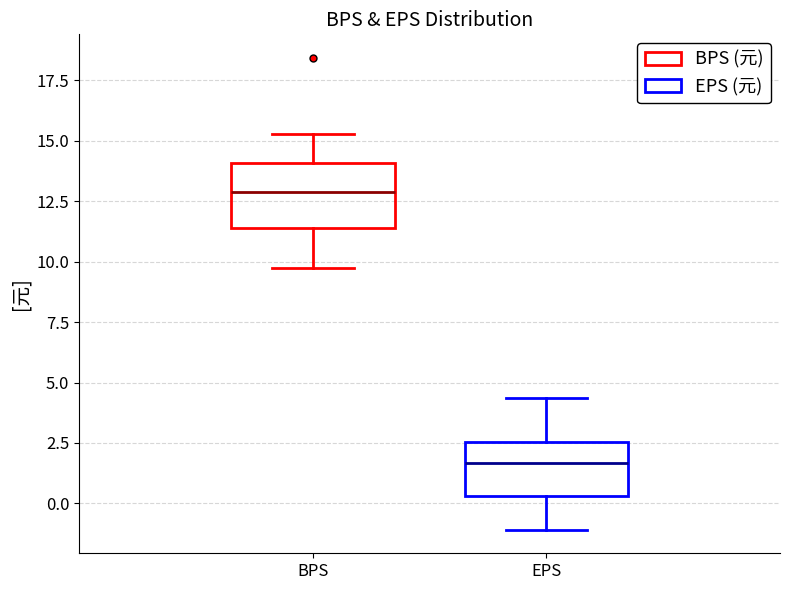

Which box's median line is the highest?

BPS